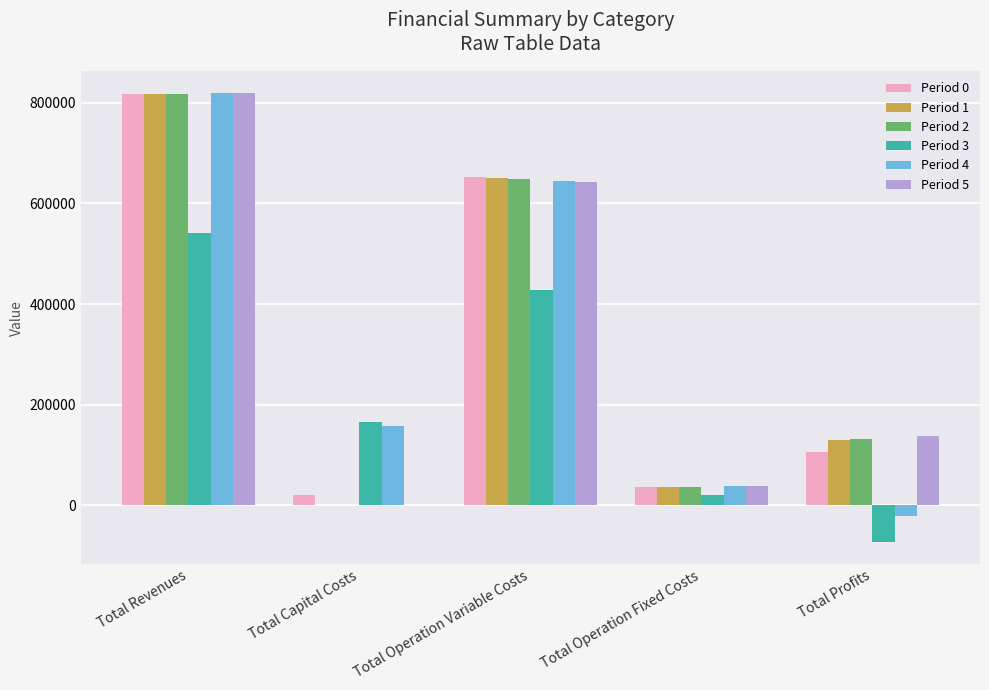

What is the sum of all Period 1 values?

1633413.0